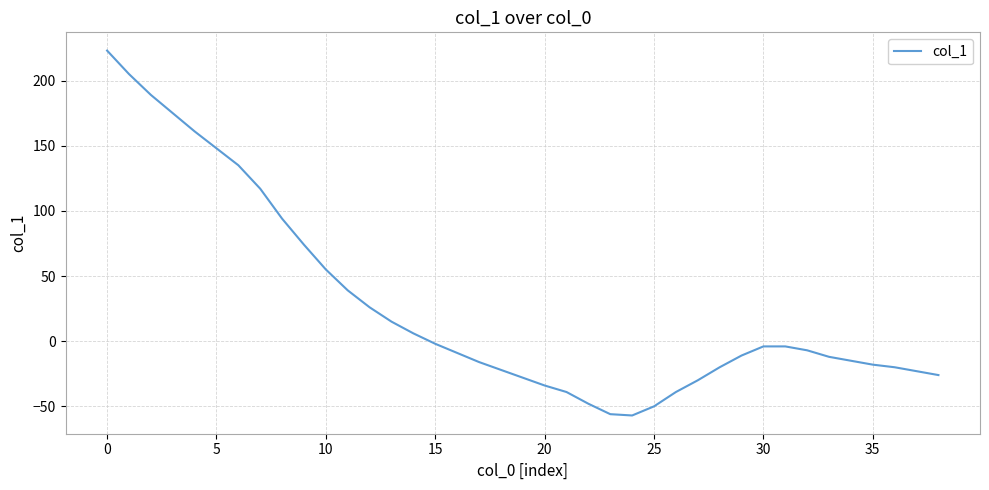

What is the difference between the maximum and minimum values?

280